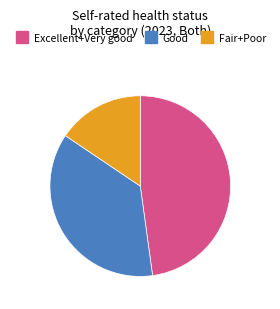

Is the sum of Excellent+Very good and Fair+Poor greater than half?

Yes